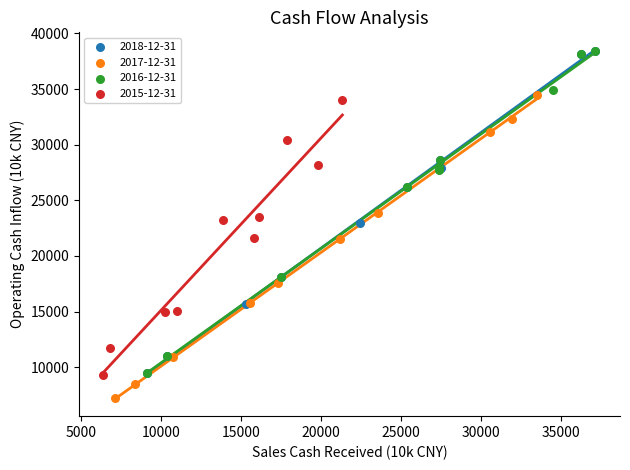

Which series reaches the minimum Y coordinate?

2017-12-31